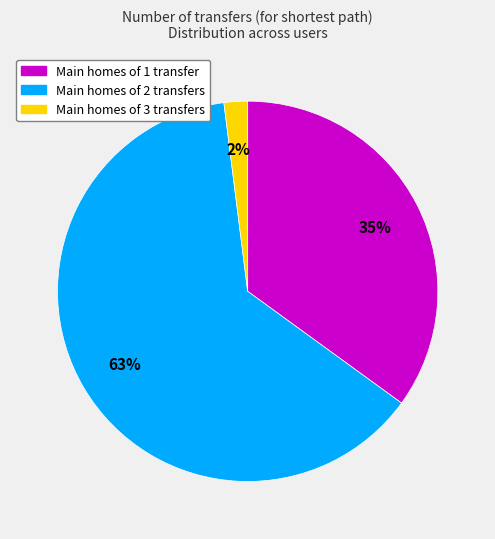

Is there any slice that represents more than half of the pie?

Yes